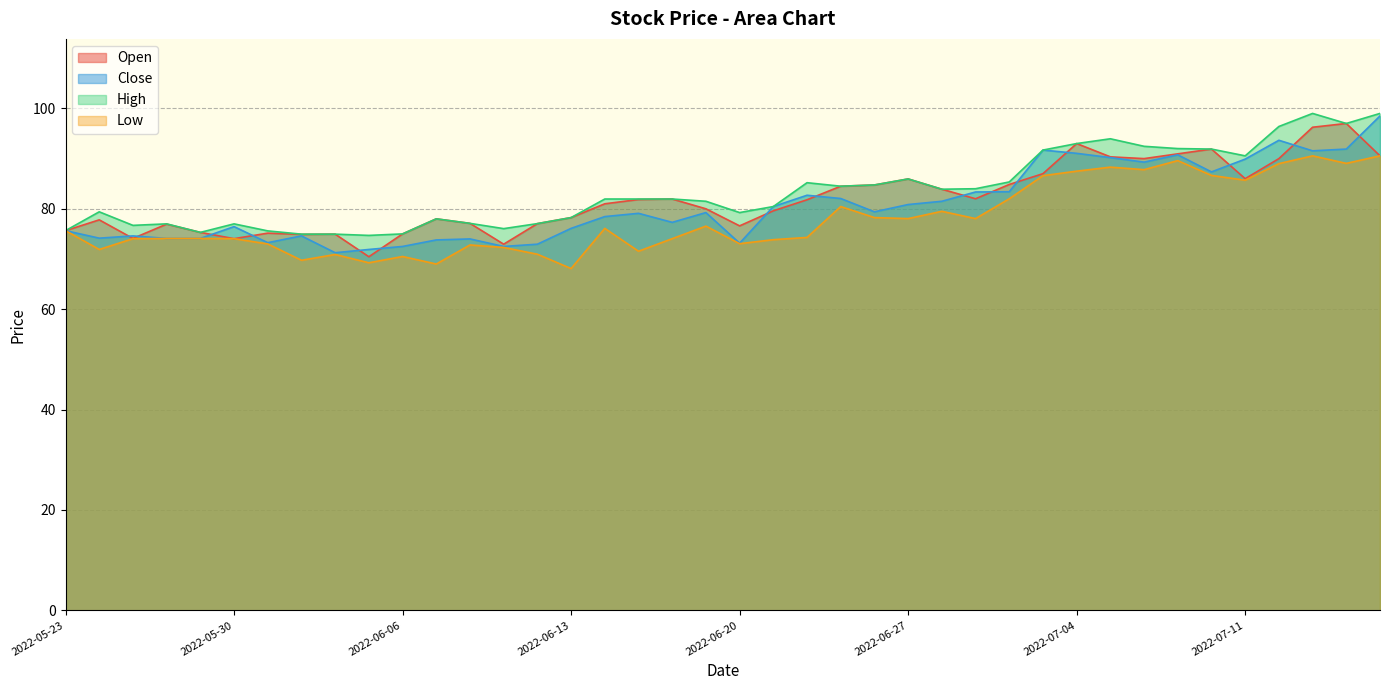

Reading right to left, transcribe all the data shown in this chart.

open: 2022-07-15=90.5	2022-07-14=97.0	2022-07-13=96.2	2022-07-12=90.0	2022-07-11=86.0	2022-07-08=91.9	2022-07-07=91.0	2022-07-06=90.0	2022-07-05=90.3	2022-07-04=93.0	2022-07-01=87.0	2022-06-30=84.8	2022-06-29=82.0	2022-06-28=83.9	2022-06-27=86.0	2022-06-24=84.8	2022-06-23=84.5	2022-06-22=81.8	2022-06-21=79.6	2022-06-20=76.6	2022-06-17=80.0	2022-06-16=82.0	2022-06-15=81.8	2022-06-14=81.0	2022-06-13=78.2	2022-06-10=77.0	2022-06-09=73.0	2022-06-08=77.1	2022-06-07=78.0	2022-06-06=75.0	2022-06-03=70.5	2022-06-02=75.0	2022-06-01=74.9	2022-05-31=75.2	2022-05-30=74.0	2022-05-27=75.3	2022-05-26=77.0	2022-05-25=74.1	2022-05-24=77.8	2022-05-23=75.7
close: 2022-07-15=98.5	2022-07-14=91.9	2022-07-13=91.5	2022-07-12=93.7	2022-07-11=89.9	2022-07-08=87.3	2022-07-07=90.8	2022-07-06=89.3	2022-07-05=90.2	2022-07-04=91.0	2022-07-01=91.7	2022-06-30=83.4	2022-06-29=83.3	2022-06-28=81.5	2022-06-27=80.8	2022-06-24=79.4	2022-06-23=82.0	2022-06-22=82.7	2022-06-21=80.5	2022-06-20=73.2	2022-06-17=79.2	2022-06-16=77.3	2022-06-15=79.1	2022-06-14=78.5	2022-06-13=76.1	2022-06-10=73.0	2022-06-09=72.5	2022-06-08=74.0	2022-06-07=73.8	2022-06-06=72.5	2022-06-03=71.9	2022-06-02=71.2	2022-06-01=74.6	2022-05-31=73.2	2022-05-30=76.5	2022-05-27=74.1	2022-05-26=74.1	2022-05-25=74.6	2022-05-24=74.2	2022-05-23=75.7
high: 2022-07-15=99.0	2022-07-14=97.0	2022-07-13=99.0	2022-07-12=96.4	2022-07-11=90.5	2022-07-08=91.9	2022-07-07=92.0	2022-07-06=92.5	2022-07-05=94.0	2022-07-04=93.0	2022-07-01=91.7	2022-06-30=85.3	2022-06-29=84.0	2022-06-28=83.9	2022-06-27=86.0	2022-06-24=84.8	2022-06-23=84.5	2022-06-22=85.2	2022-06-21=80.5	2022-06-20=79.2	2022-06-17=81.5	2022-06-16=82.0	2022-06-15=82.0	2022-06-14=82.0	2022-06-13=78.2	2022-06-10=77.0	2022-06-09=76.0	2022-06-08=77.1	2022-06-07=78.0	2022-06-06=75.0	2022-06-03=74.7	2022-06-02=75.0	2022-06-01=75.0	2022-05-31=75.6	2022-05-30=77.0	2022-05-27=75.3	2022-05-26=77.0	2022-05-25=76.7	2022-05-24=79.4	2022-05-23=75.7
low: 2022-07-15=90.5	2022-07-14=89.0	2022-07-13=90.5	2022-07-12=89.0	2022-07-11=85.7	2022-07-08=86.7	2022-07-07=89.6	2022-07-06=87.8	2022-07-05=88.3	2022-07-04=87.5	2022-07-01=86.6	2022-06-30=82.0	2022-06-29=78.0	2022-06-28=79.5	2022-06-27=78.0	2022-06-24=78.2	2022-06-23=80.5	2022-06-22=74.3	2022-06-21=73.8	2022-06-20=73.0	2022-06-17=76.5	2022-06-16=74.0	2022-06-15=71.5	2022-06-14=76.1	2022-06-13=68.1	2022-06-10=71.0	2022-06-09=72.3	2022-06-08=72.8	2022-06-07=69.0	2022-06-06=70.5	2022-06-03=69.2	2022-06-02=70.9	2022-06-01=69.8	2022-05-31=73.0	2022-05-30=74.0	2022-05-27=74.1	2022-05-26=74.1	2022-05-25=74.0	2022-05-24=71.9	2022-05-23=75.7